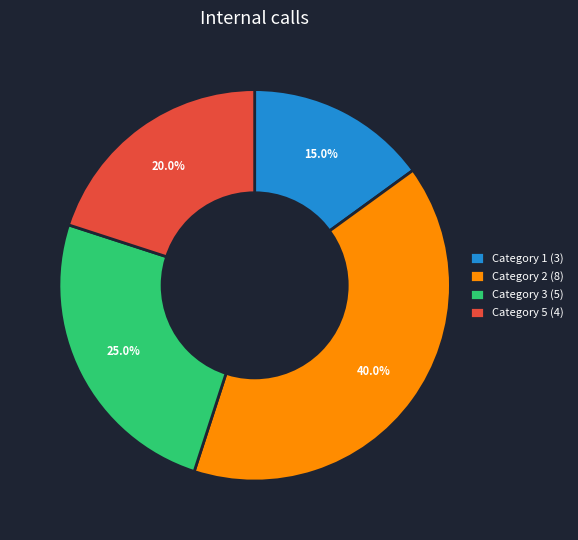

What is the smallest slice in the pie chart?

Category 1 (3)